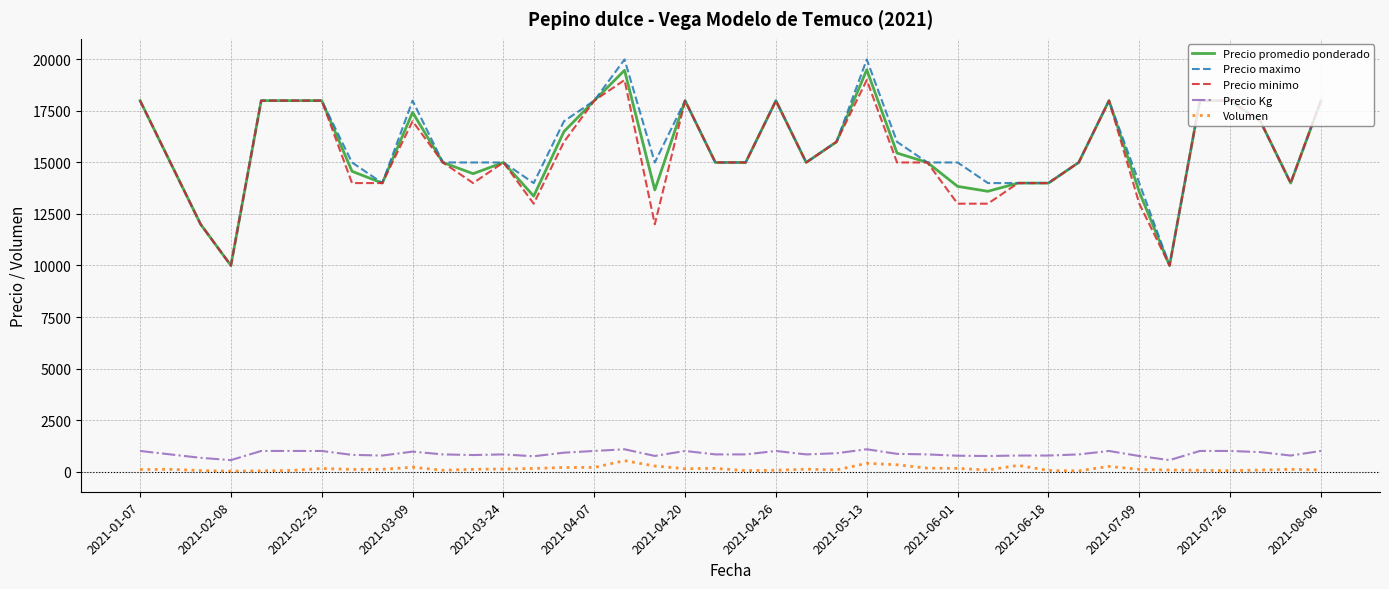

What is the highest value of the Precio Kg series?

1083